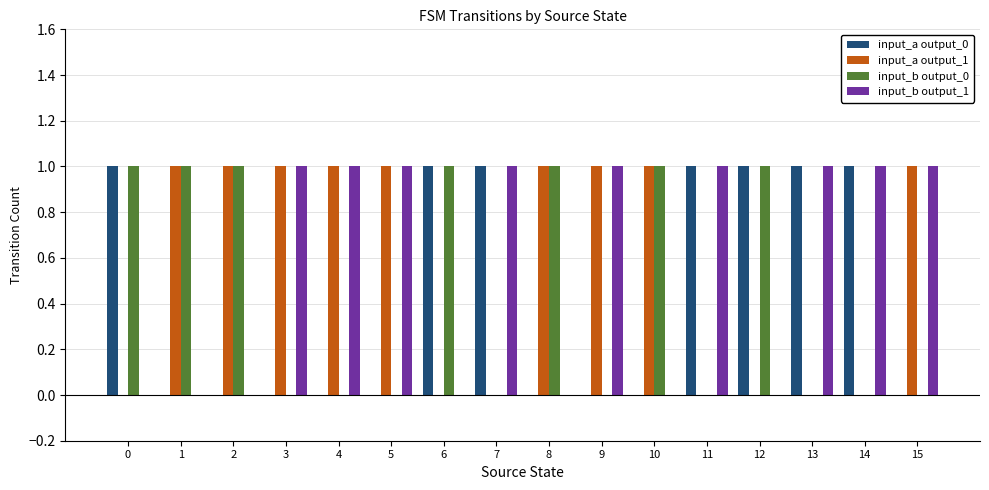

True or false: input_b output_0 has a value of 1 at 2.

True